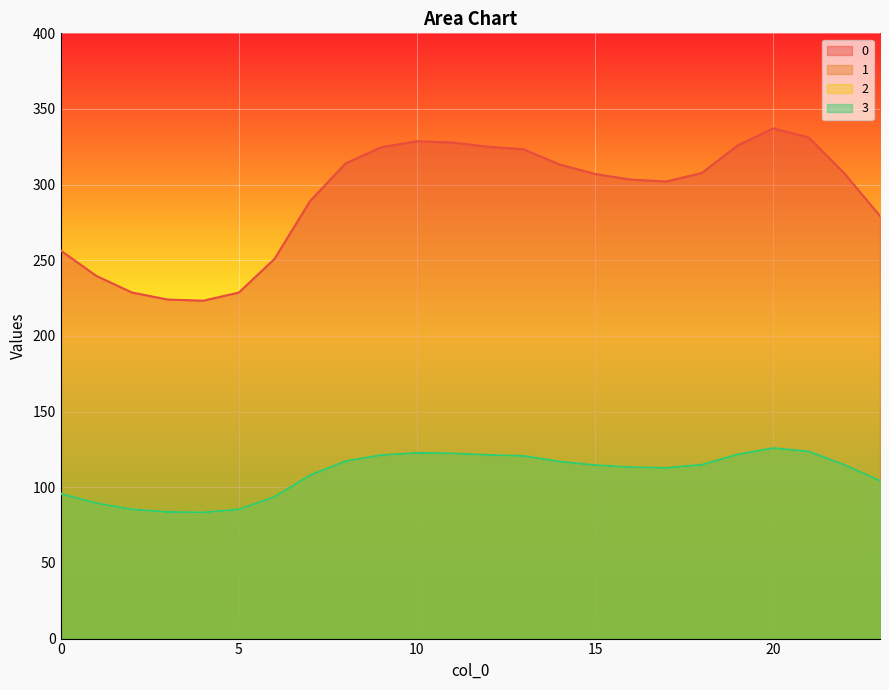

Read the 3 value at 13.

120.7